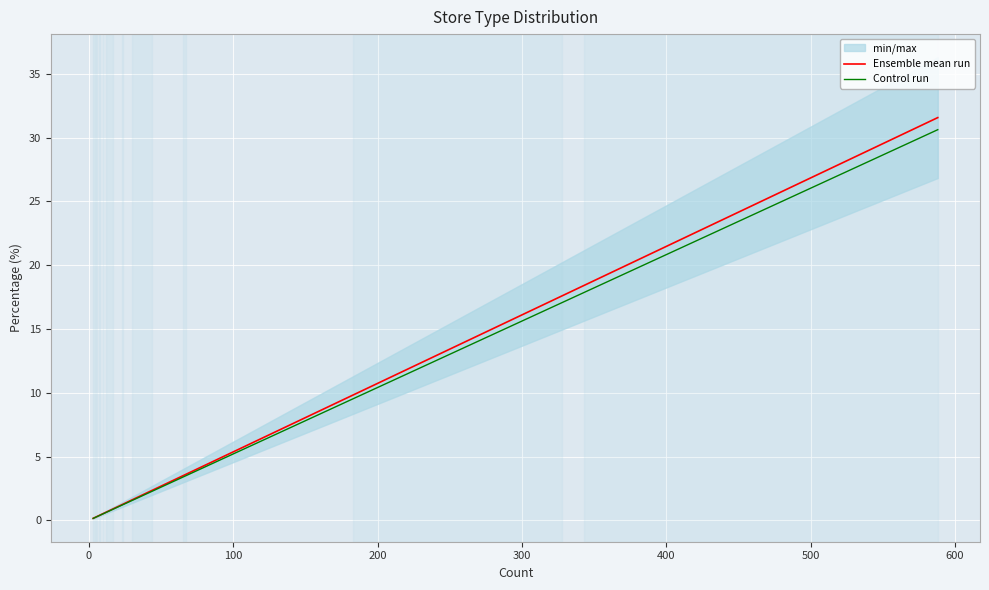

What is the maximum value for Control run?

30.6